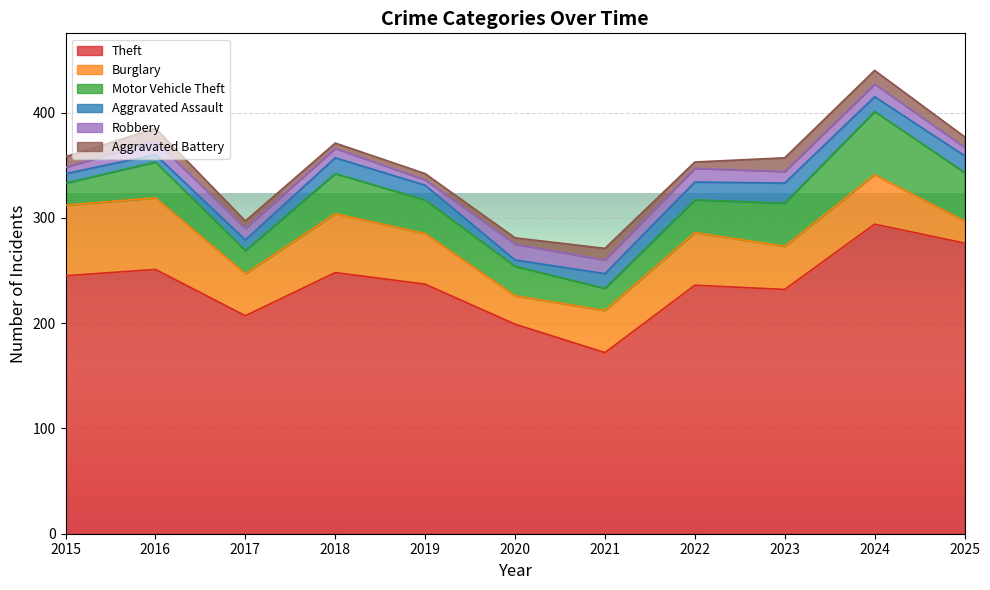

True or false: Robbery and Aggravated Battery intersect in this chart.

True